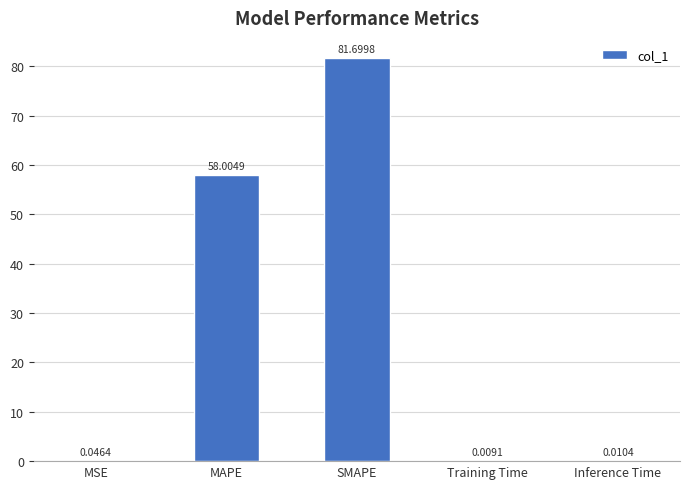

Which category has the highest value across all series?

SMAPE